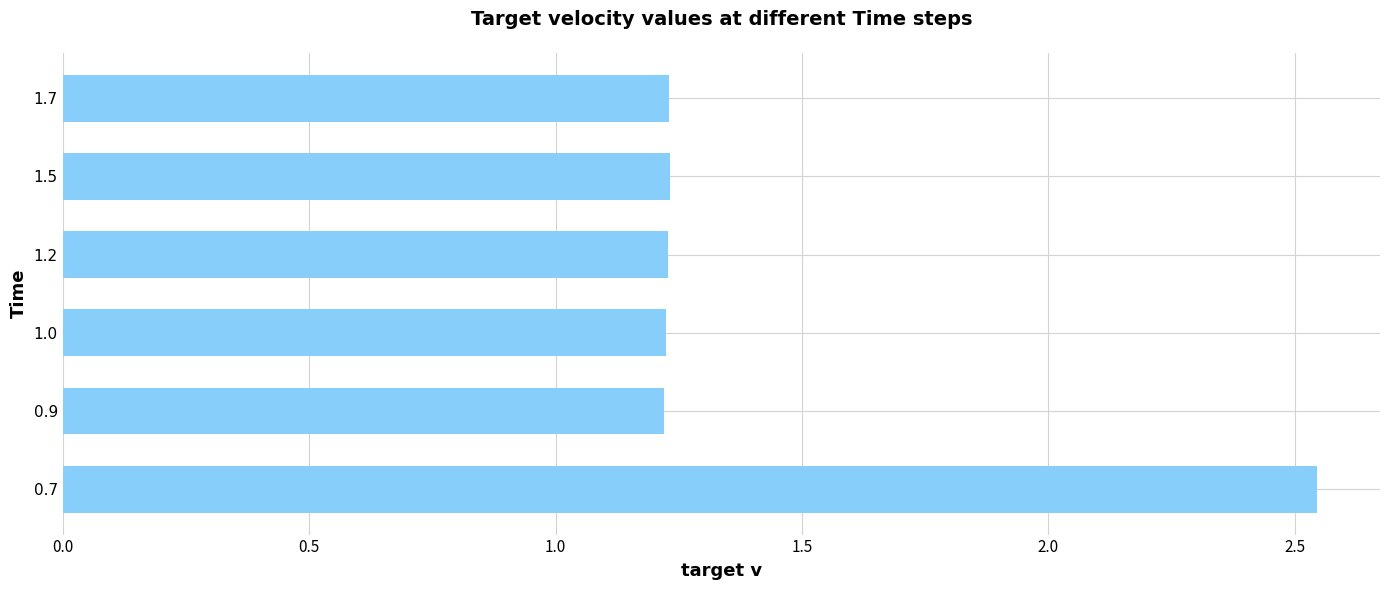

What is the average value?

1.4